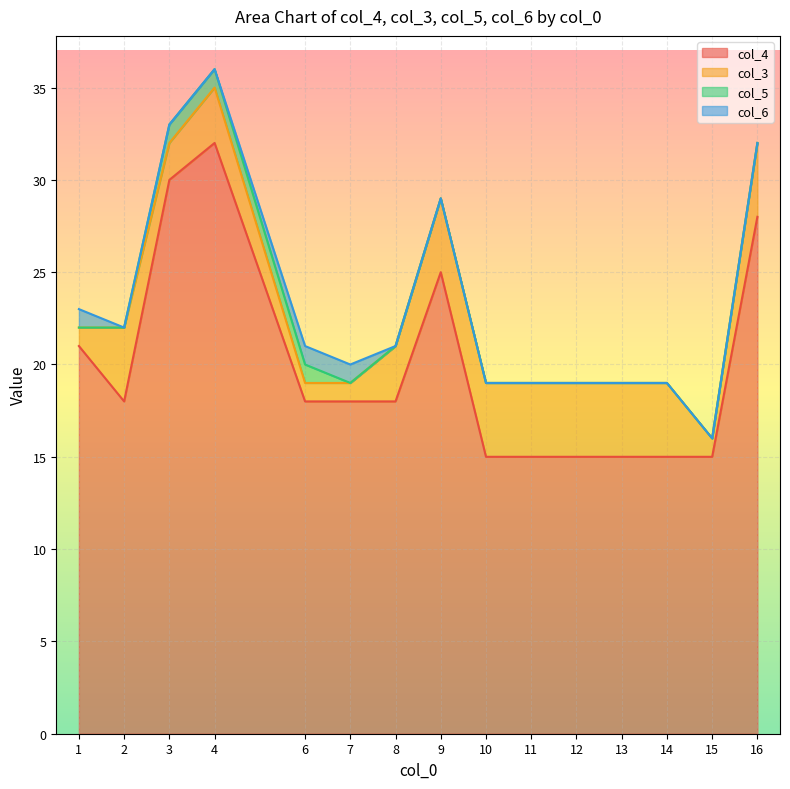

What are all the series names shown in the legend?

col_4, col_3, col_5, col_6